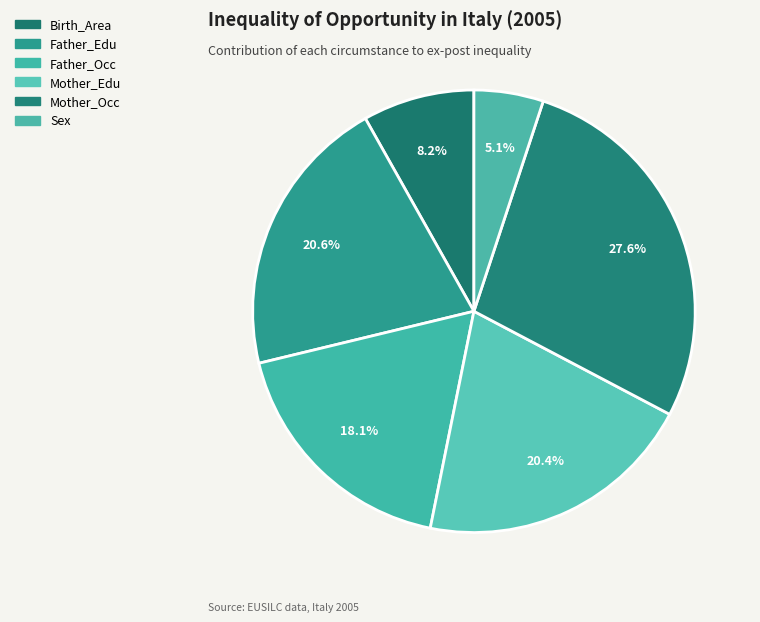

Count the number of slices in the pie.

6